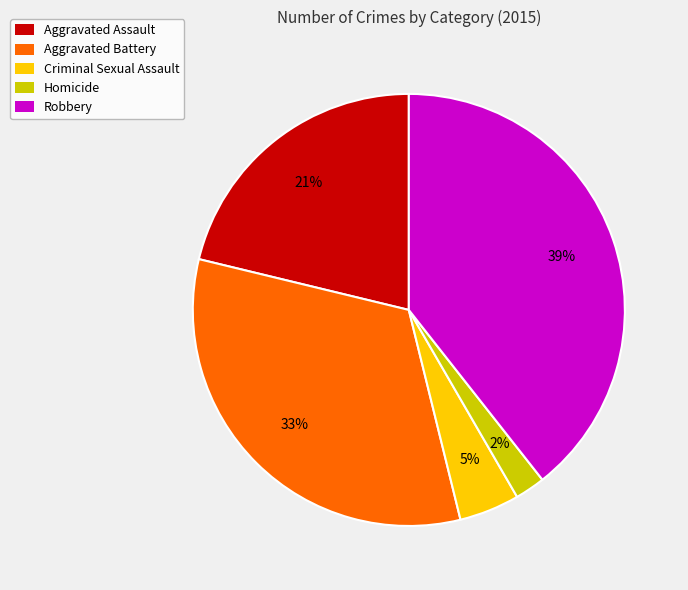

How many slices are in this pie chart?

5